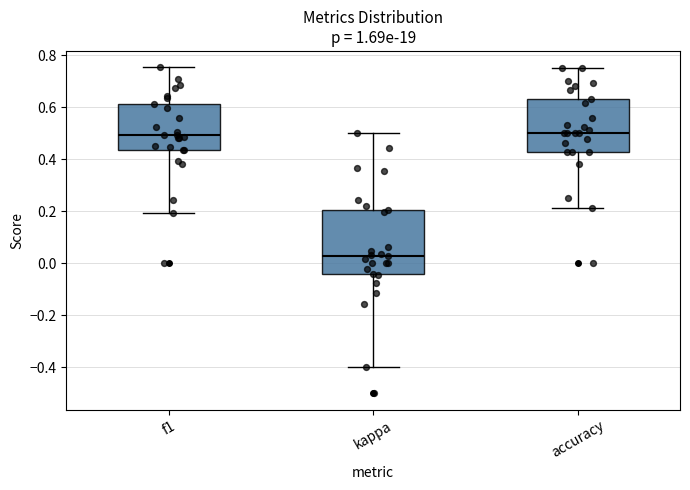

Which box has the lowest median line?

kappa